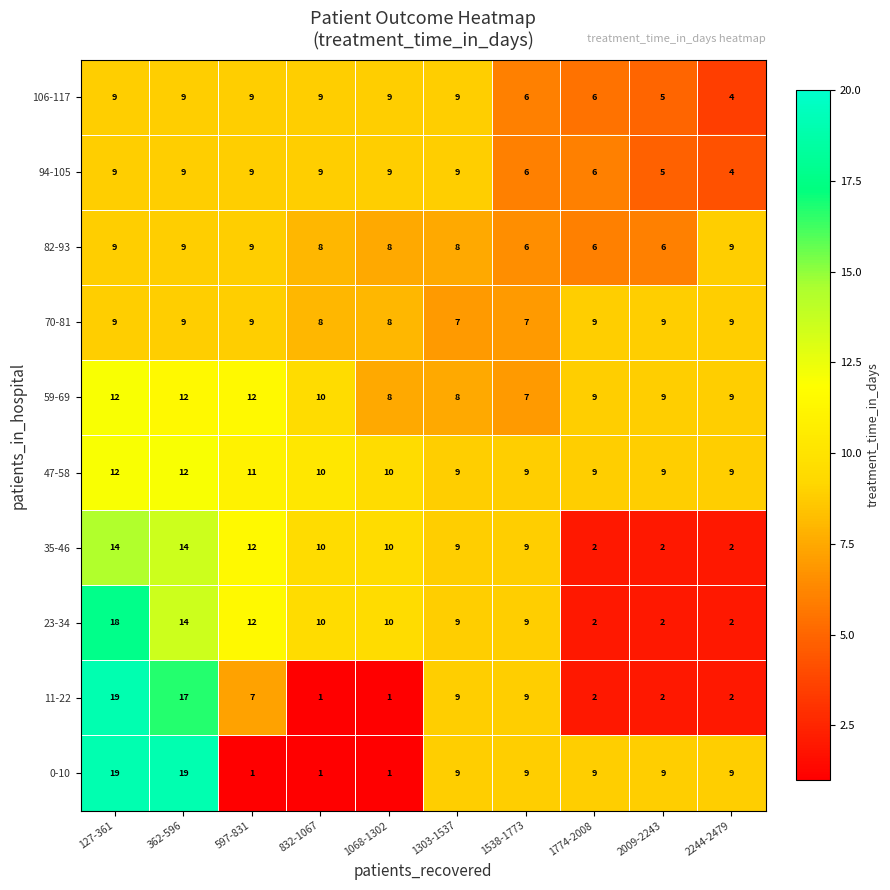

What is the difference between the maximum and minimum values in the 23-34 series?

16